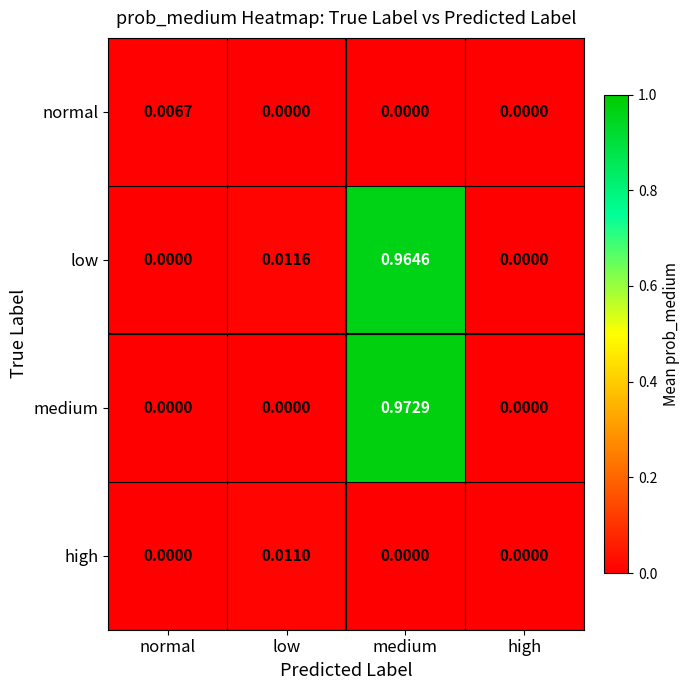

How many data points does each series have?

4